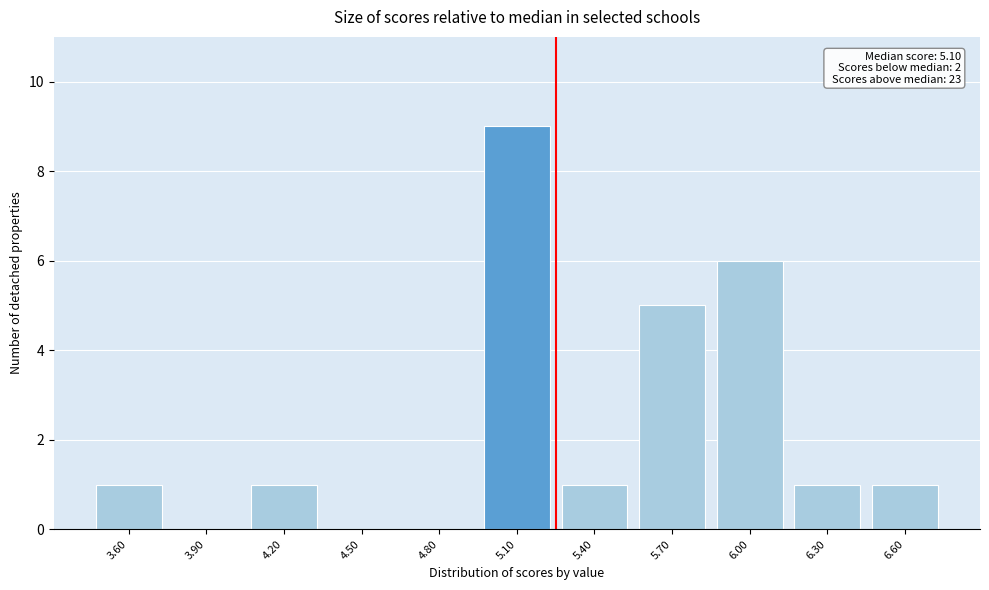

Reading left to right, transcribe all the data shown in this chart.

3.60=1	3.90=0	4.20=1	4.50=0	4.80=0	5.10=9	5.40=1	5.70=5	6.00=6	6.30=1	6.60=1